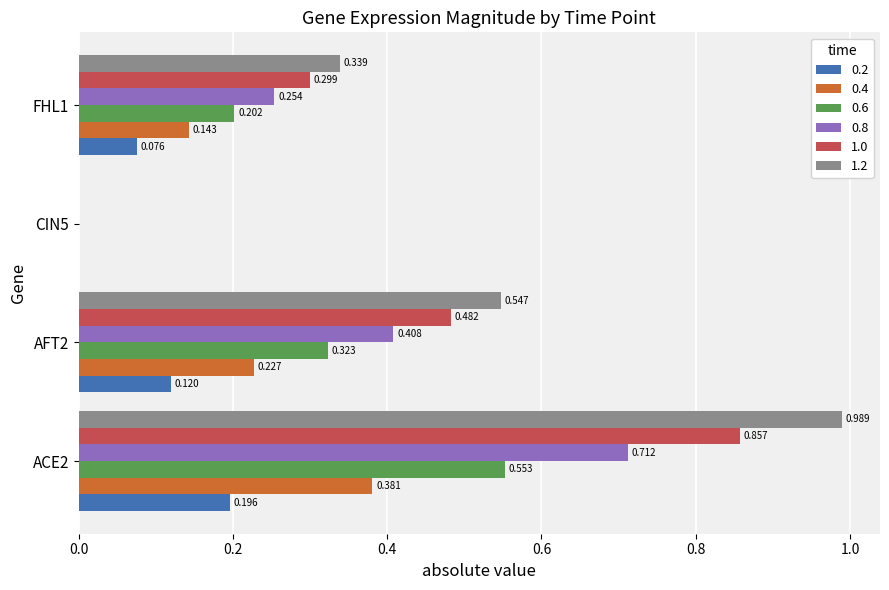

What are all the series names shown in the legend?

0.2, 0.4, 0.6, 0.8, 1.0, 1.2